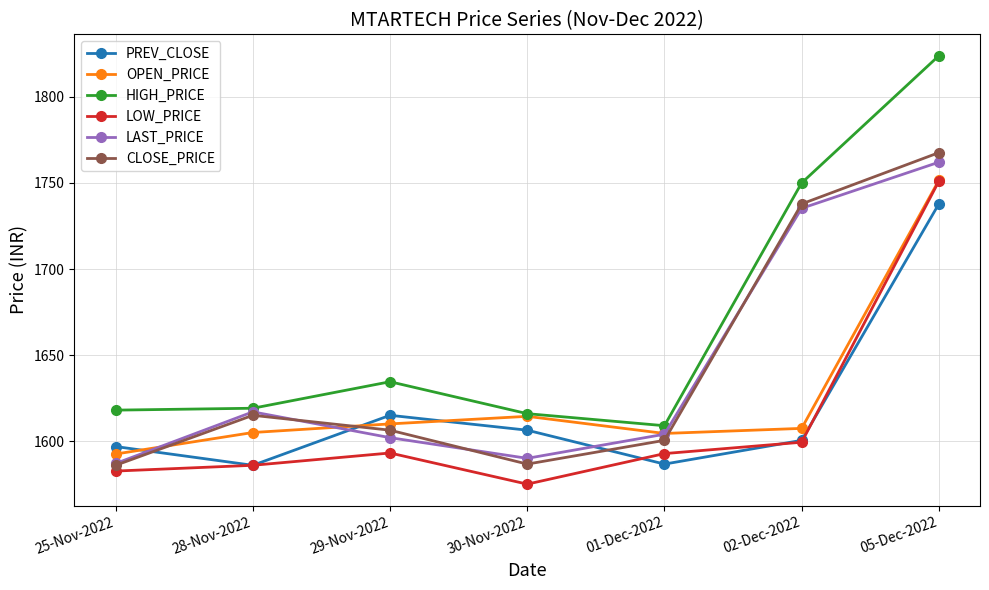

What is the label of the 5th point from the right?

29-Nov-2022